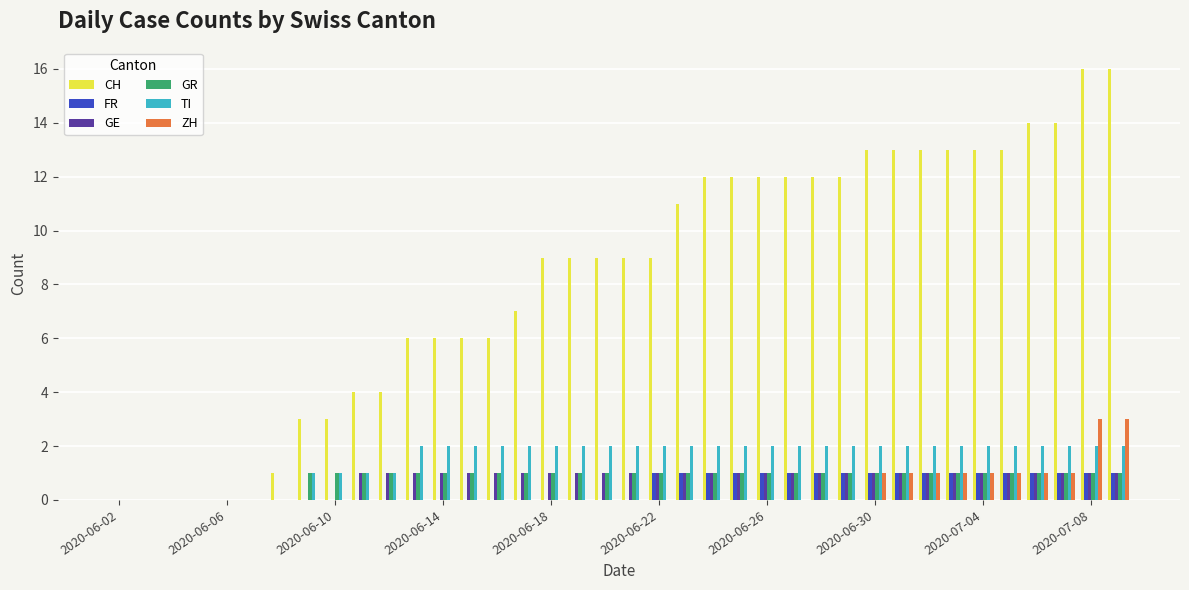

Count the TI values in the range 1 to 2.

31